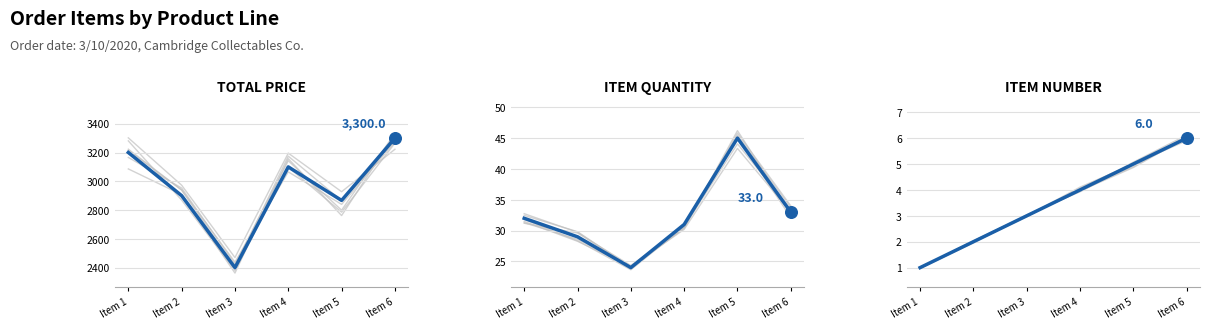

Which series has the largest total across all categories?

TOTAL PRICE